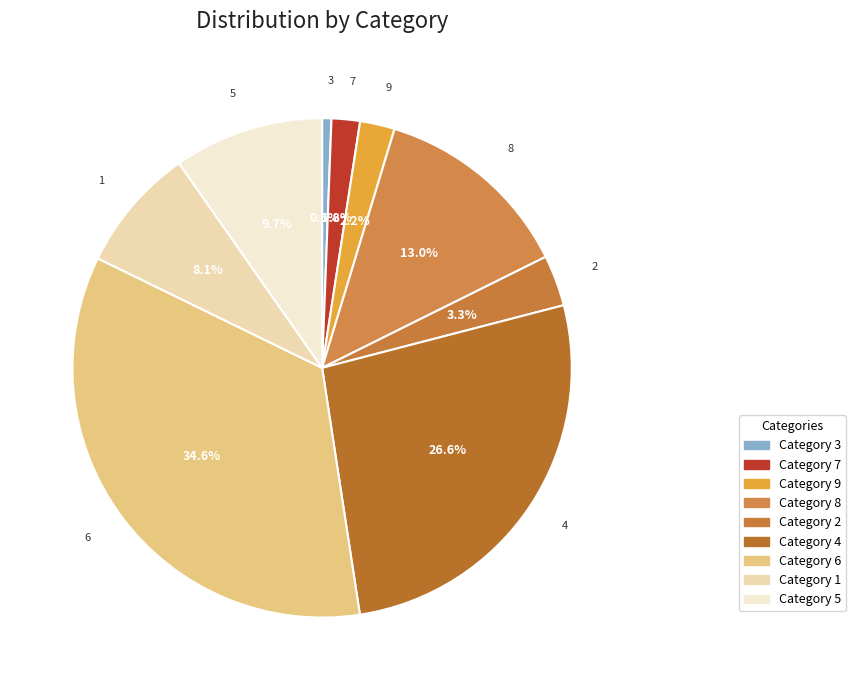

Which slice is the smallest?

3